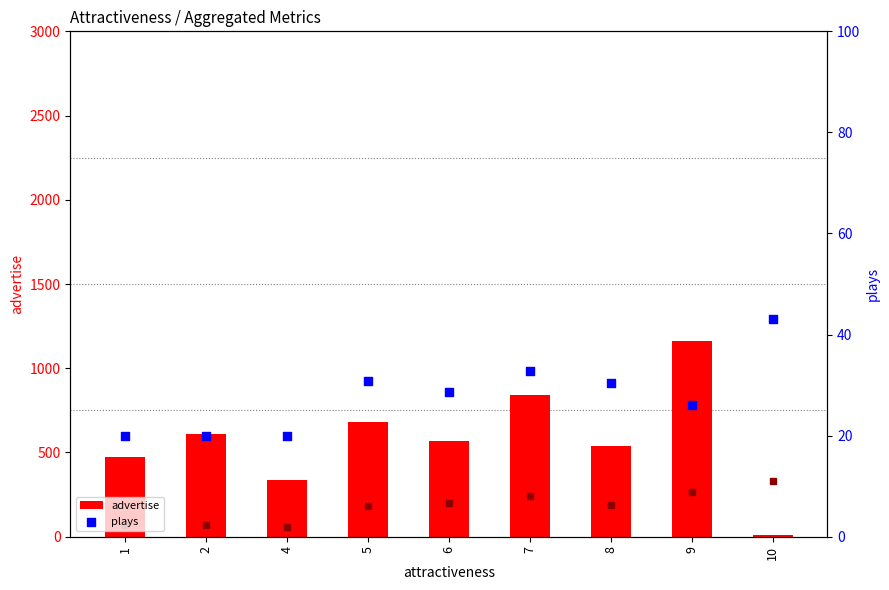

Is the value of plays at 6 greater than the value of advertise at 1?

No